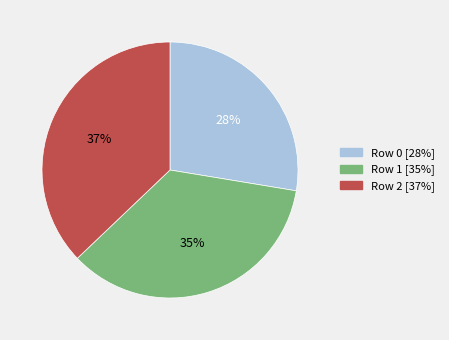

Which category has the smallest portion of the pie?

Row 0